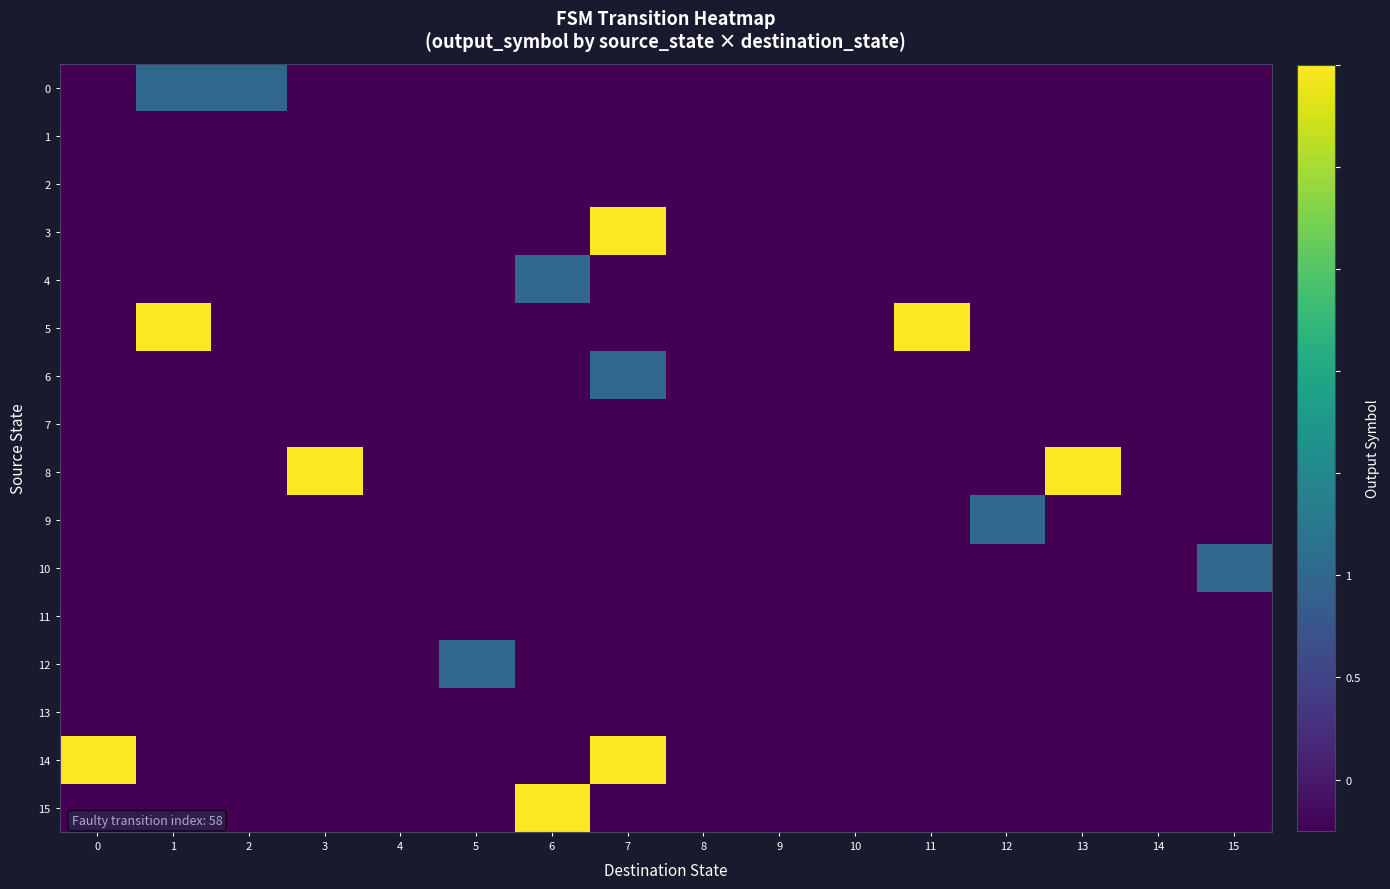

Rank the series by their maximum value, from highest to lowest.

3, 5, 8, 14, 15, 0, 4, 6, 9, 10, 12, 1, 2, 7, 11, 13